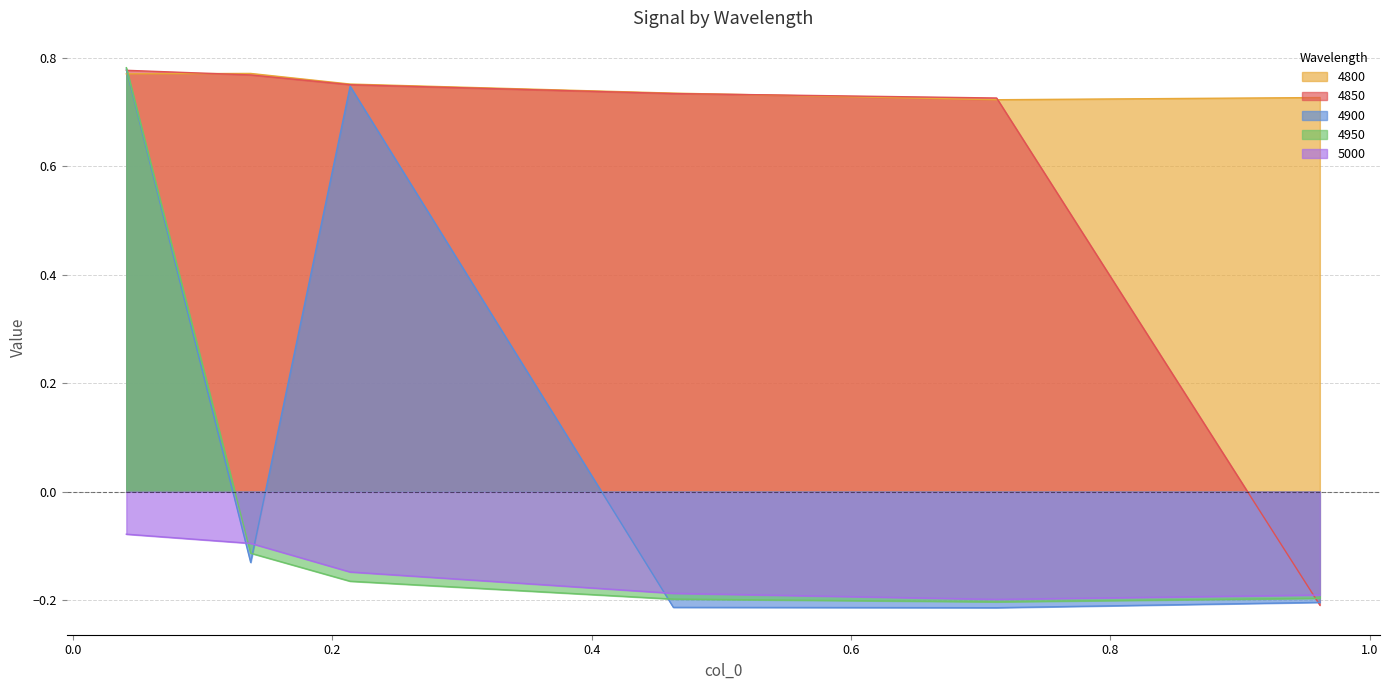

Which category has the highest value across all series?

0.0410958904109589